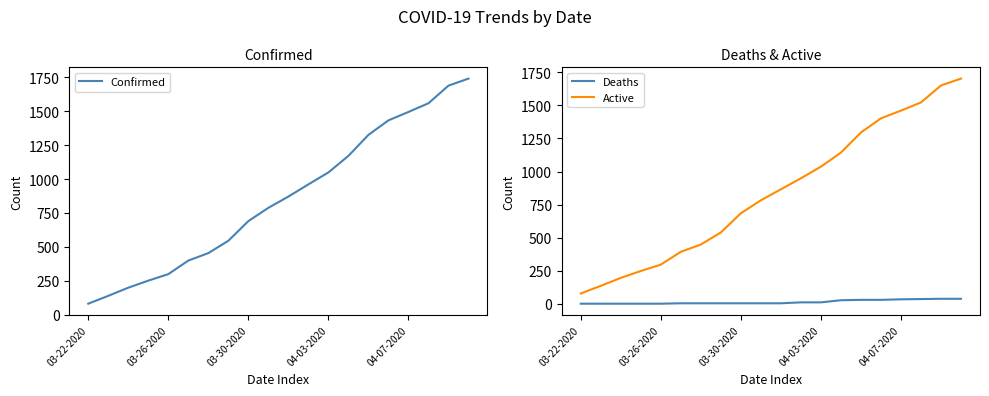

What is the difference between the maximum and second lowest values in the Confirmed series?

1602